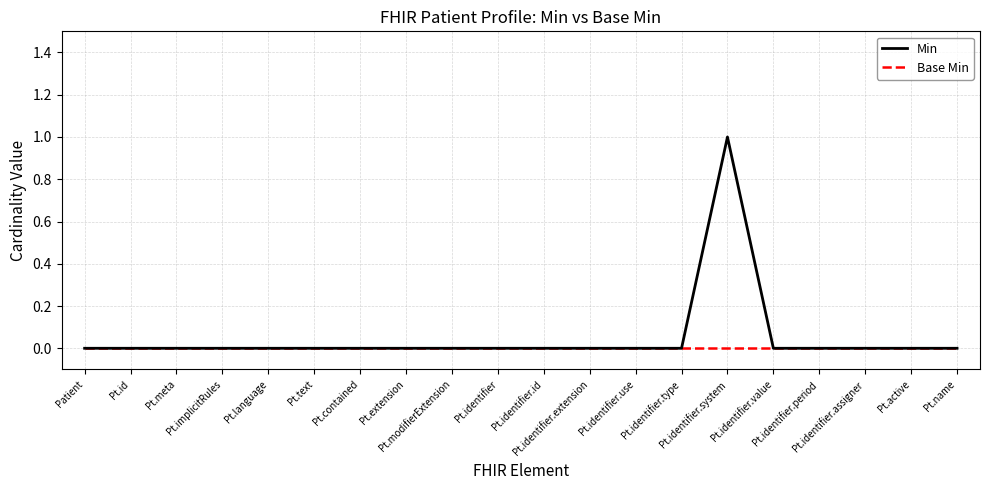

Which series has the largest range (max minus min)?

Min